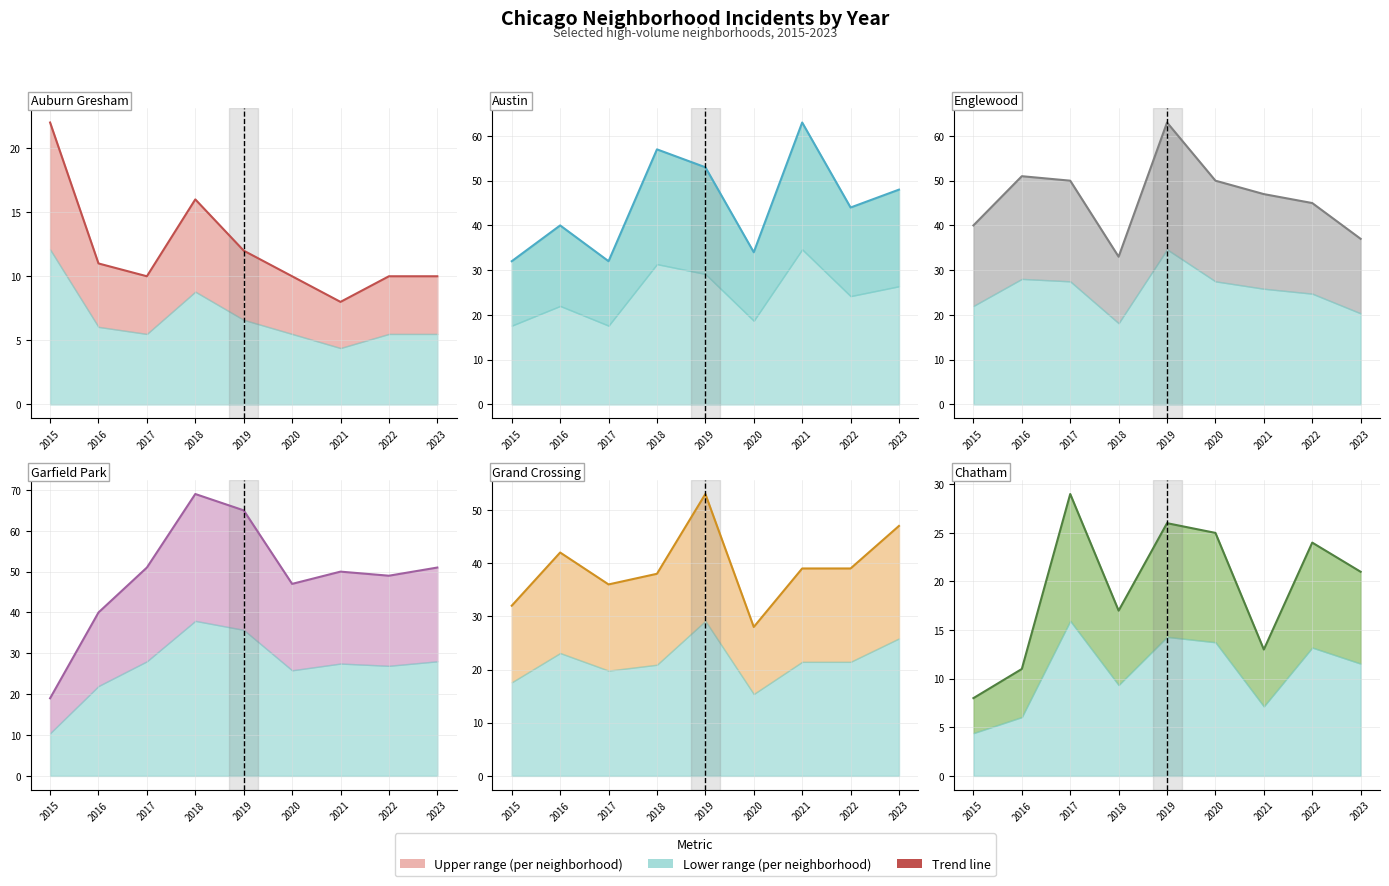

Reading right to left, what are all the values shown in this chart?

Auburn Gresham: 2023=10	2022=10	2021=8	2020=10	2019=12	2018=16	2017=10	2016=11	2015=22
Austin: 2023=48	2022=44	2021=63	2020=34	2019=53	2018=57	2017=32	2016=40	2015=32
Englewood: 2023=37	2022=45	2021=47	2020=50	2019=63	2018=33	2017=50	2016=51	2015=40
Garfield Park: 2023=51	2022=49	2021=50	2020=47	2019=65	2018=69	2017=51	2016=40	2015=19
Grand Crossing: 2023=47	2022=39	2021=39	2020=28	2019=53	2018=38	2017=36	2016=42	2015=32
Chatham: 2023=21	2022=24	2021=13	2020=25	2019=26	2018=17	2017=29	2016=11	2015=8